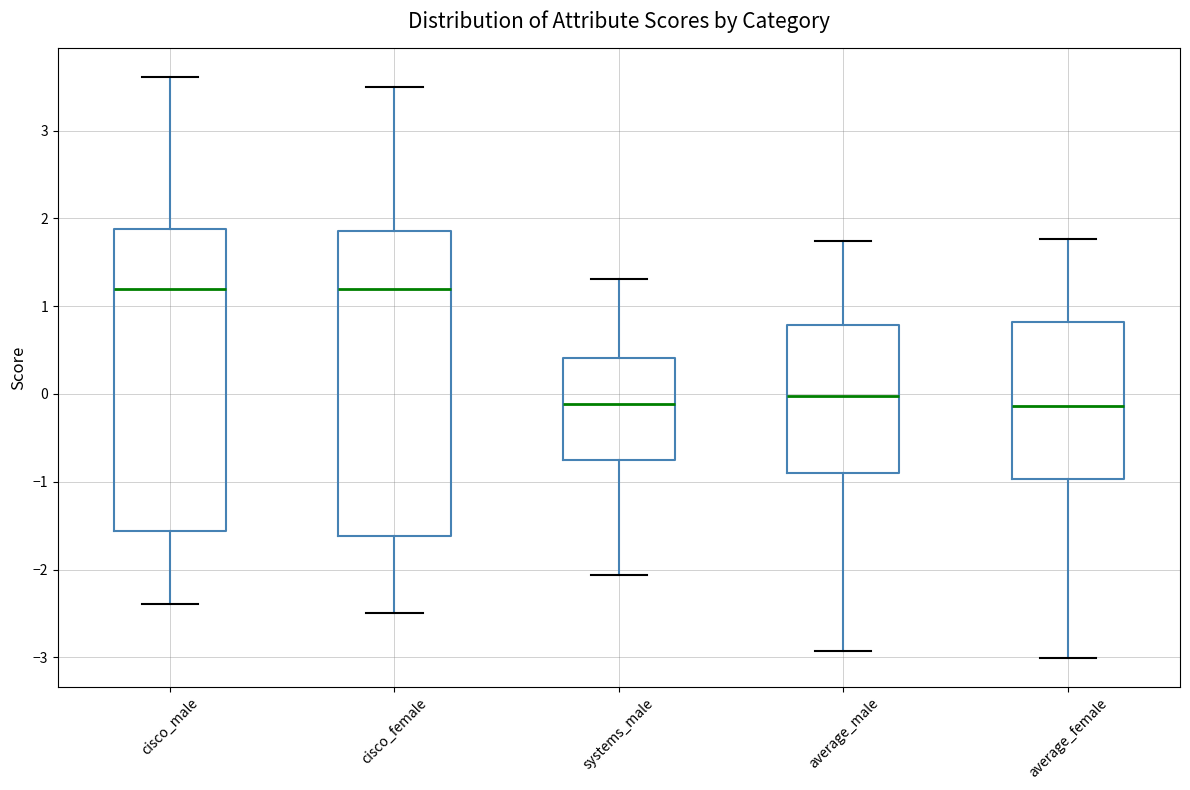

Reading left to right, read every box against the y-axis: the position of its median line, the range the box covers, and the ends of its whiskers. The values are not printed on the chart, so give them approximately, as read against the axis.

cisco_male: median 1.2, box -1.6 to 1.9, whiskers -2.4 to 3.6
cisco_female: median 1.2, box -1.6 to 1.9, whiskers -2.5 to 3.5
systems_male: median -0.1, box -0.8 to 0.4, whiskers -2.1 to 1.3
average_male: median 0.0, box -0.9 to 0.8, whiskers -2.9 to 1.7
average_female: median -0.1, box -1.0 to 0.8, whiskers -3.0 to 1.8